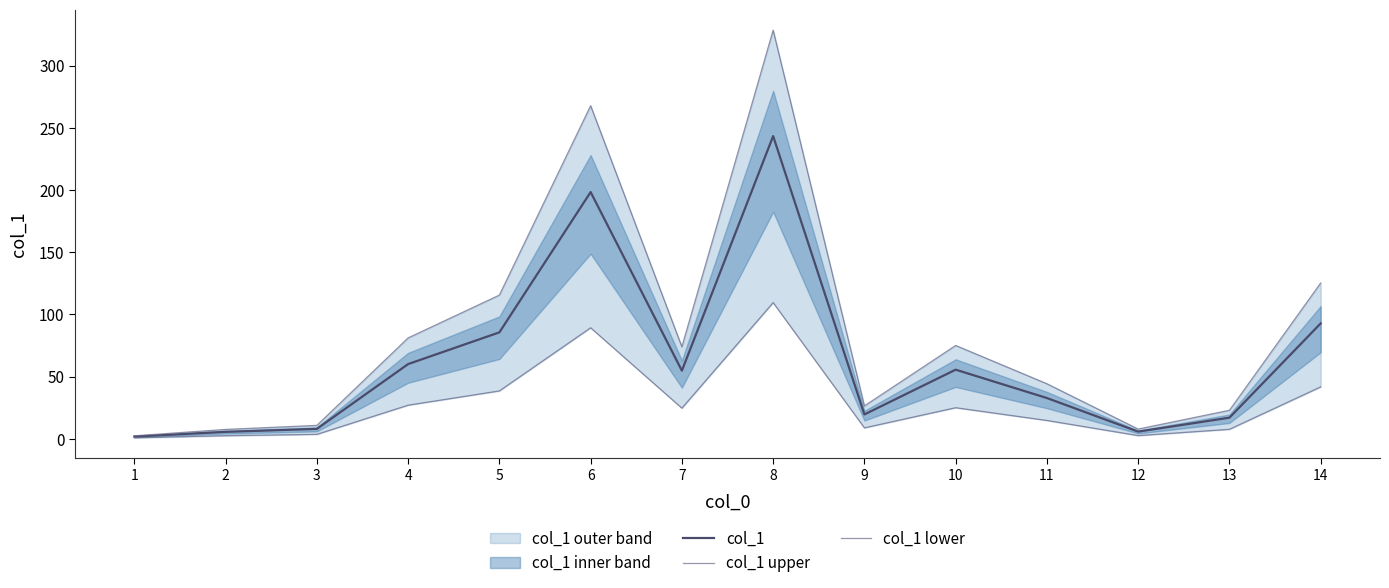

True or false: col_1 and col_1 upper intersect in this chart.

False